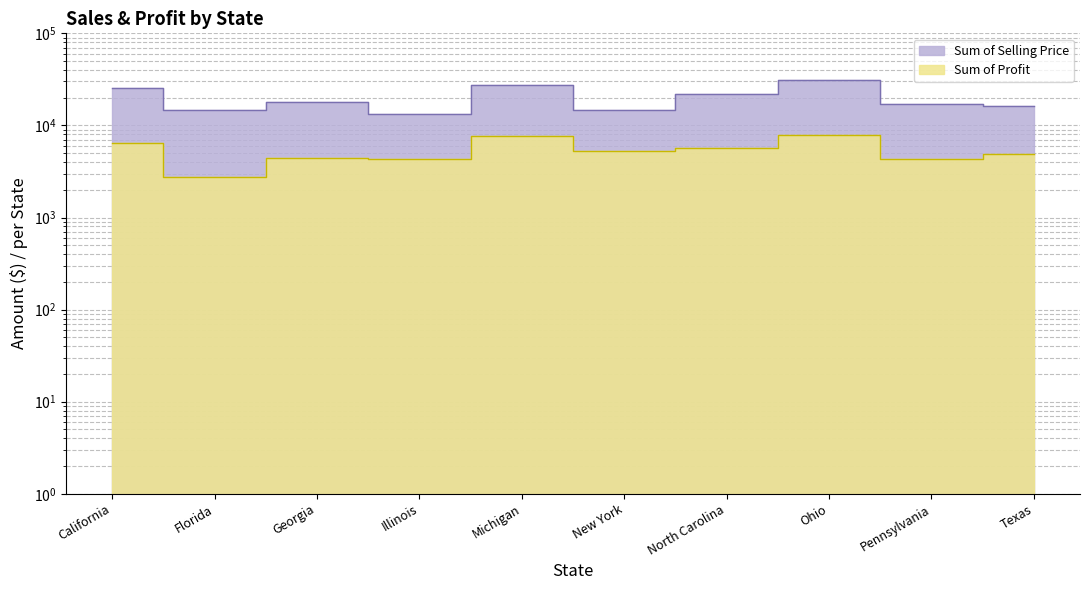

What is the difference between the highest and lowest values at Pennsylvania?

12933